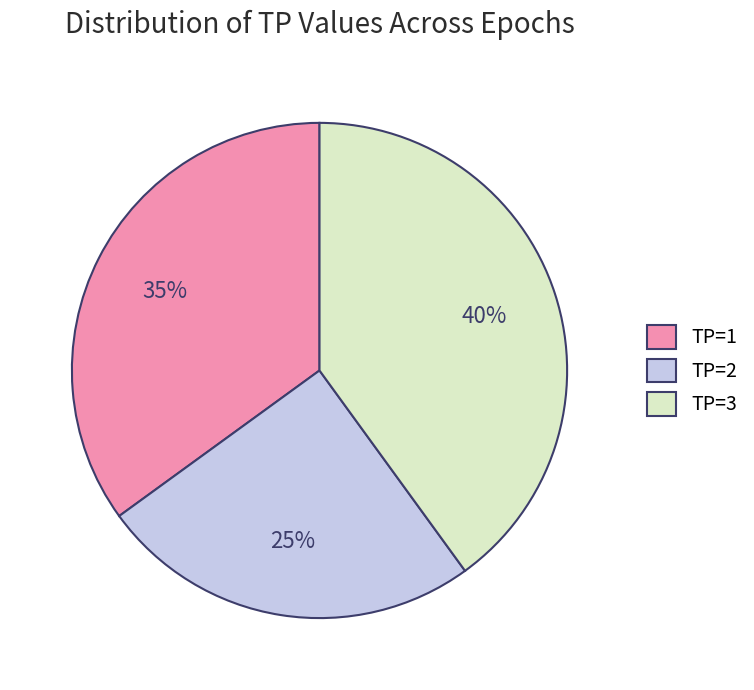

Rank the categories by value from highest to lowest.

TP=3, TP=1, TP=2